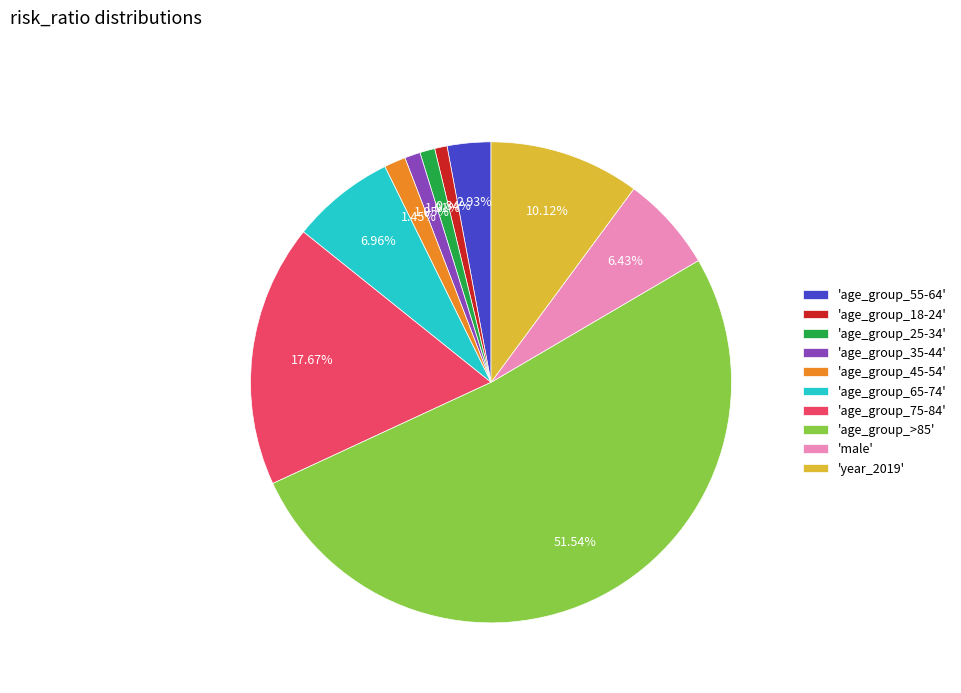

What is the majority slice?

'age_group_>85'